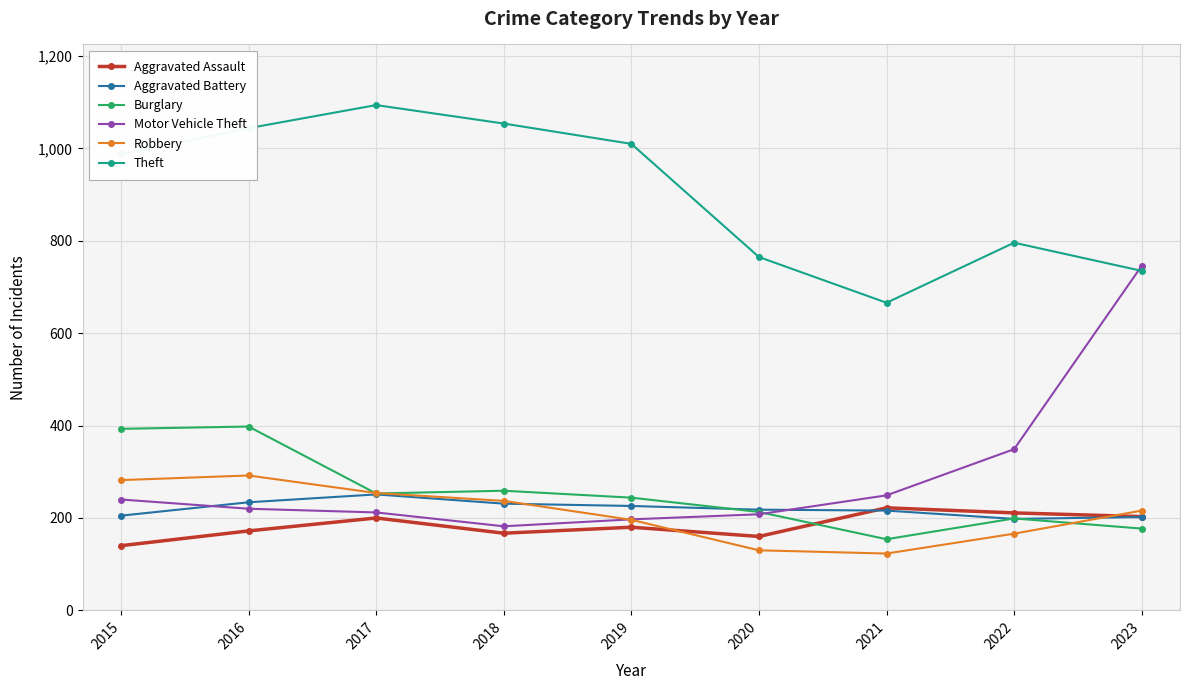

What is the value of the Theft point at the 2nd from the left?

1044